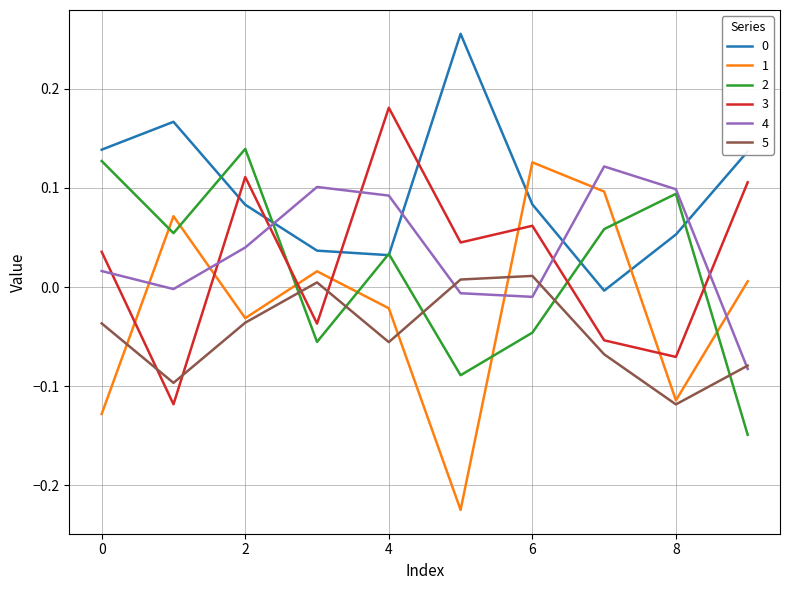

How many lines are shown in the chart?

6